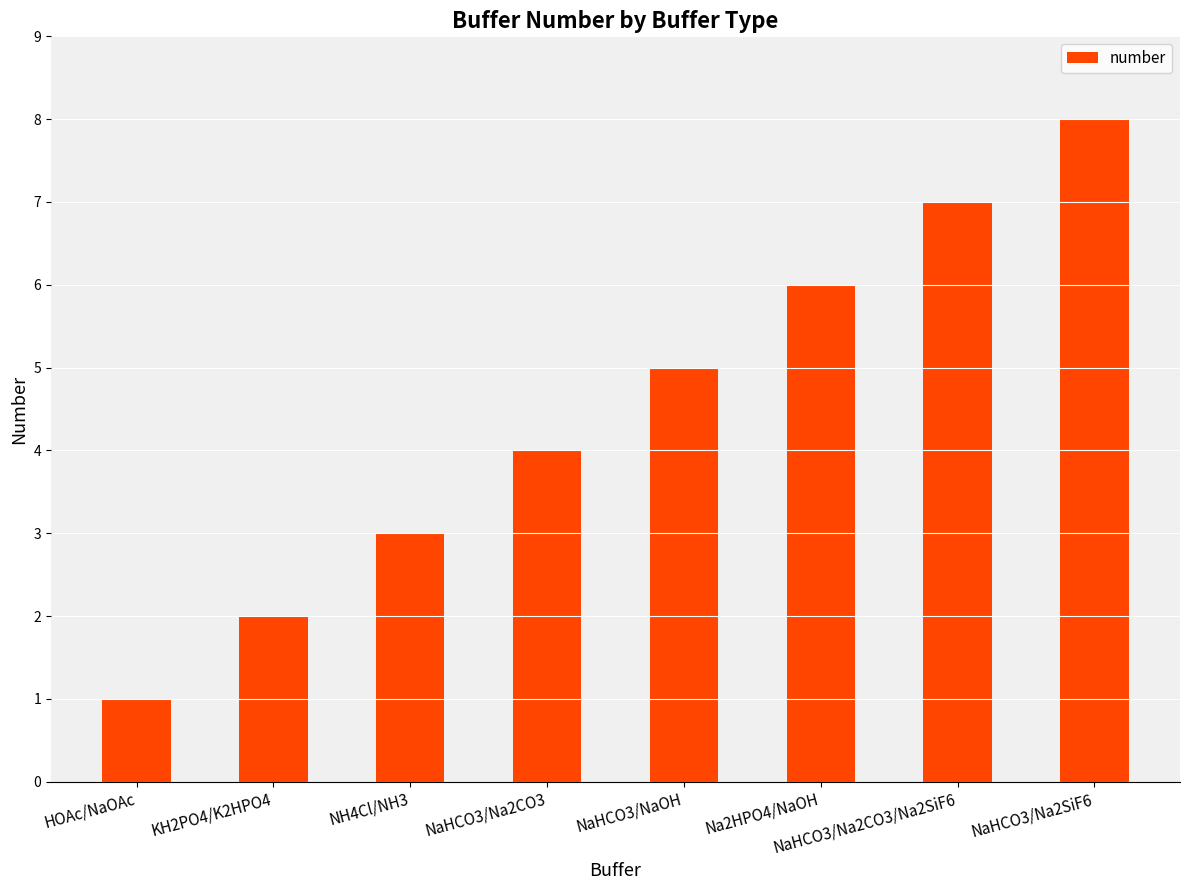

The chart shows a value of 5 at NH4Cl/NH3. True or false?

False